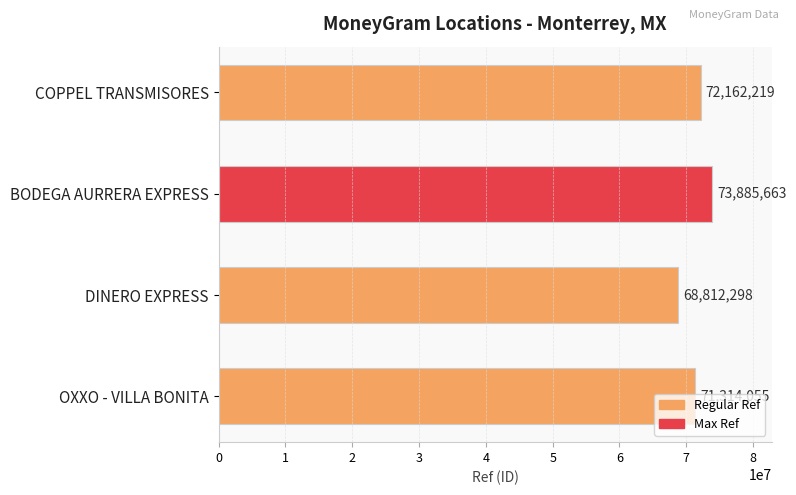

How many values are between 71314055 and 73885663?

3